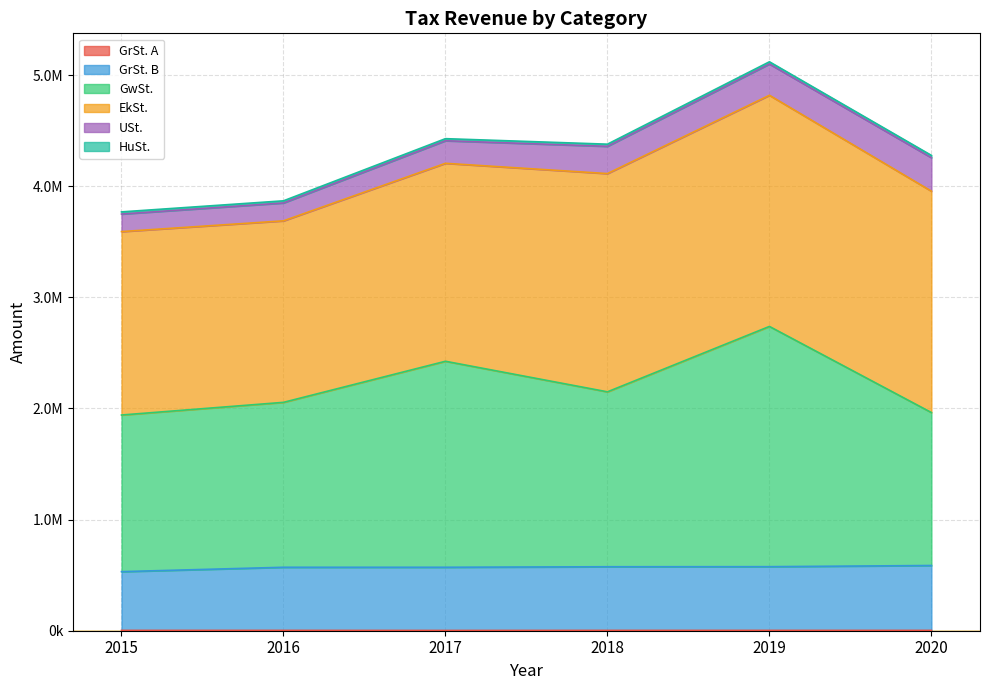

Does the chart display data point markers on the line(s)?

No